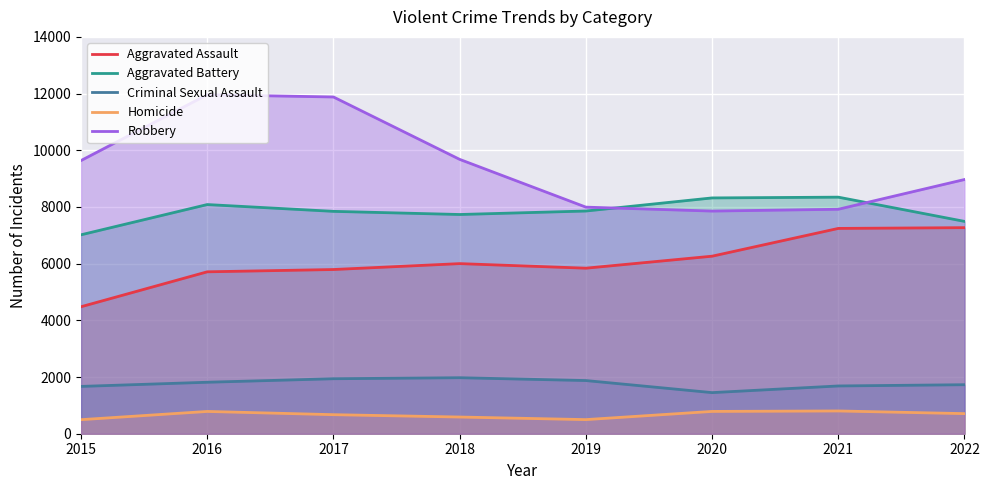

What is the sum of all Aggravated Assault values?

48602